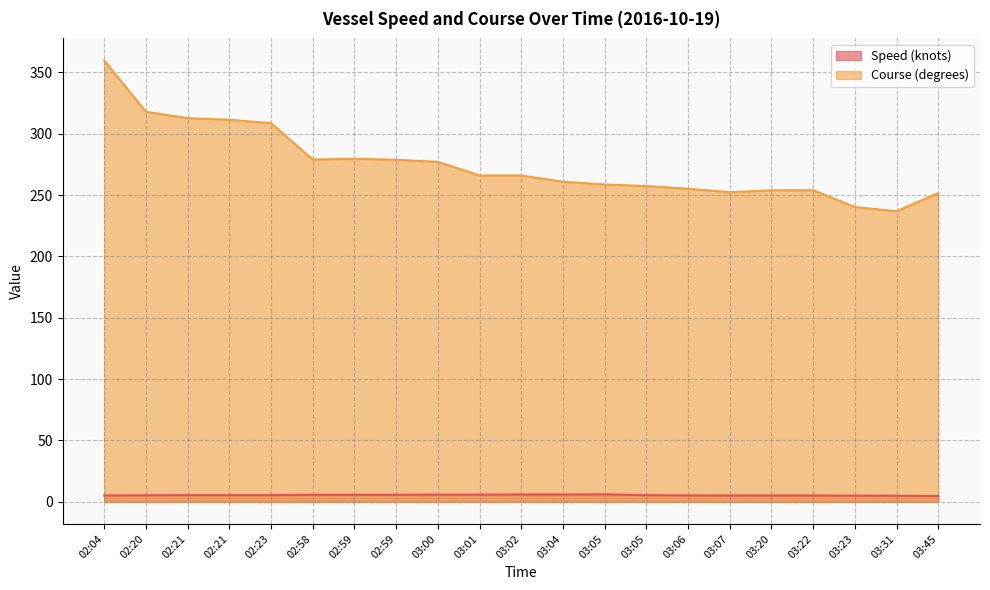

At which label does Course (degrees) reach its minimum?

03:31